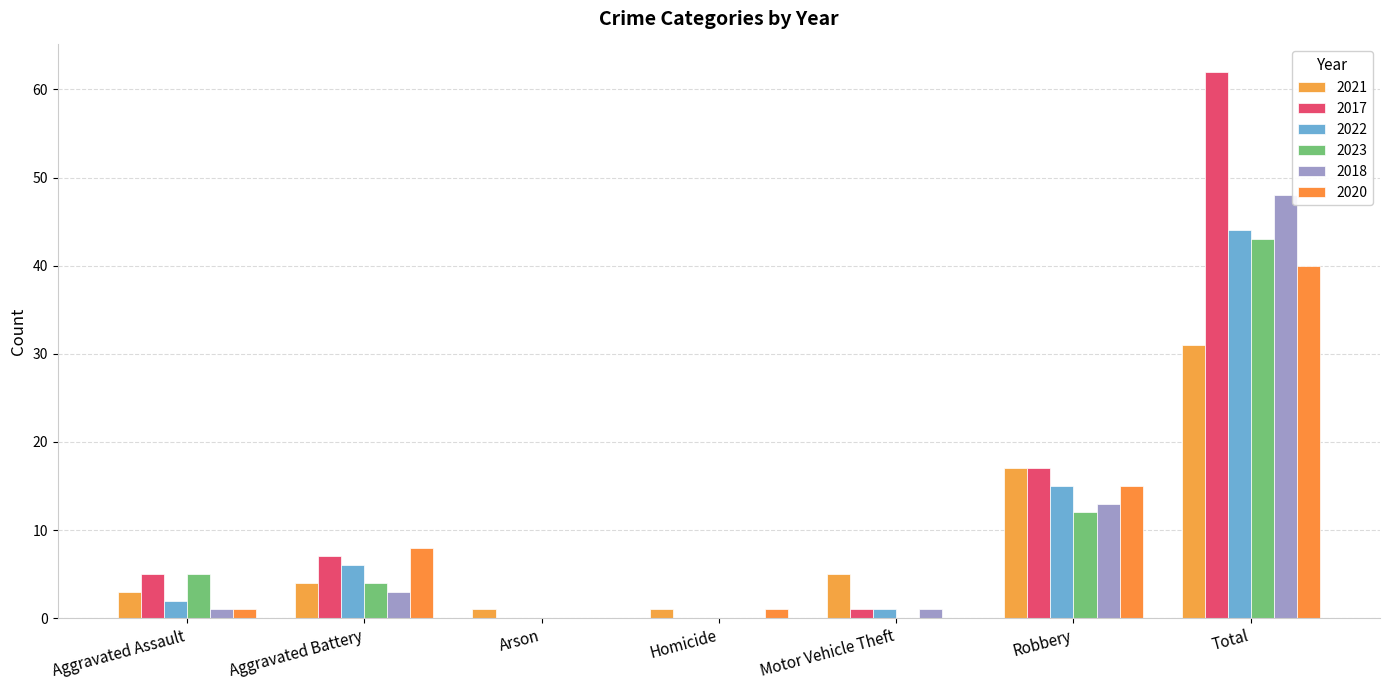

At which label does 2017 reach its minimum?

Arson